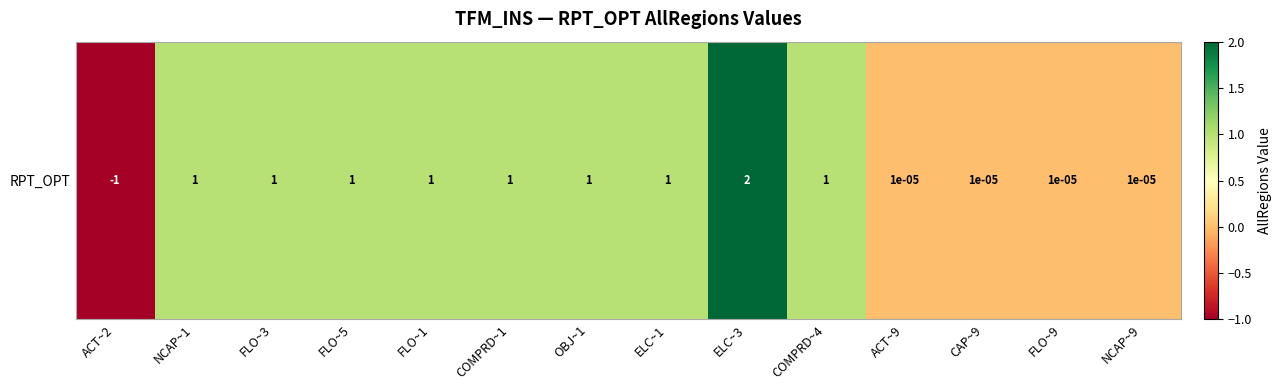

What is the difference between the maximum and minimum values?

3.0